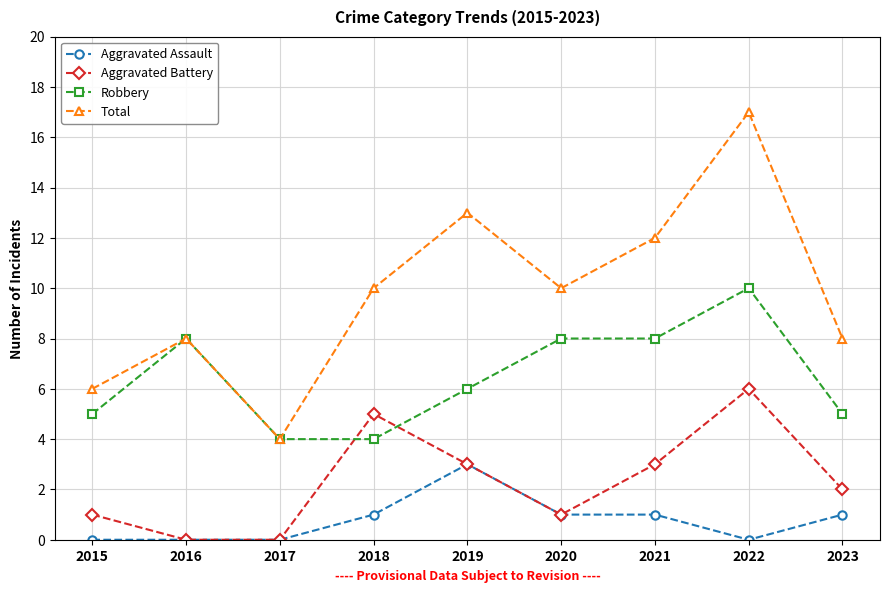

True or false: Aggravated Assault has a value of -1 at 2022.

False